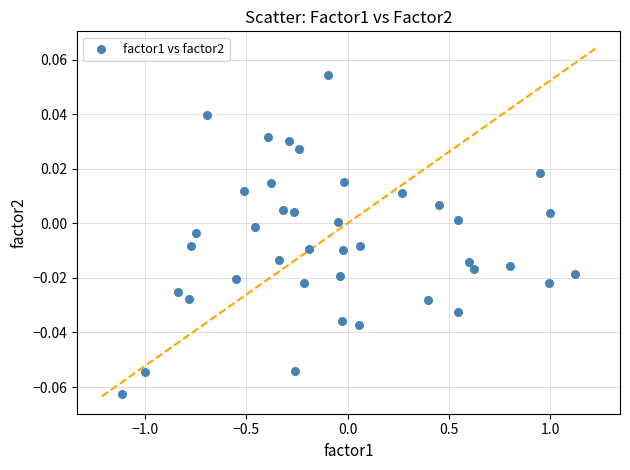

What is the range of X values (max minus min)?

2.2